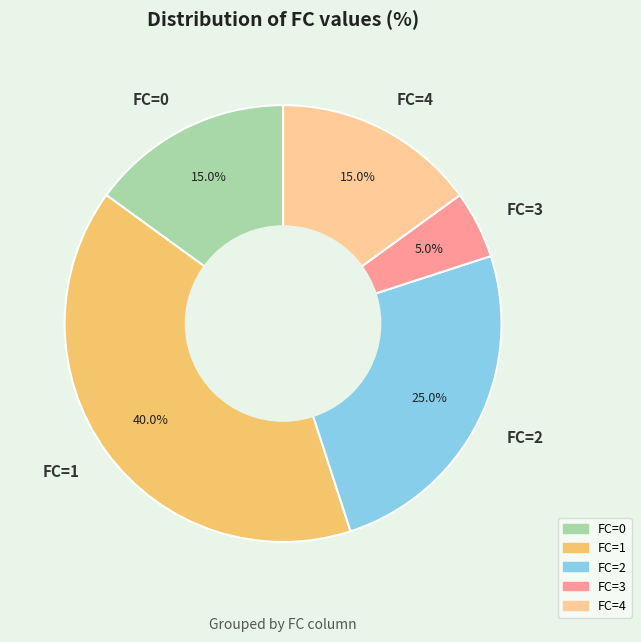

How much of the chart is everything except FC=2?

75.0%